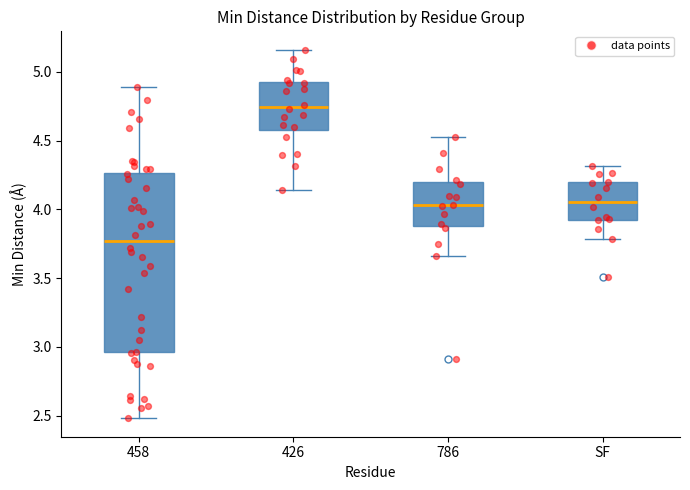

Where does the median line of the box for SF sit on the y-axis? The values are not printed on the chart, so give them approximately, as read against the axis.

4.05